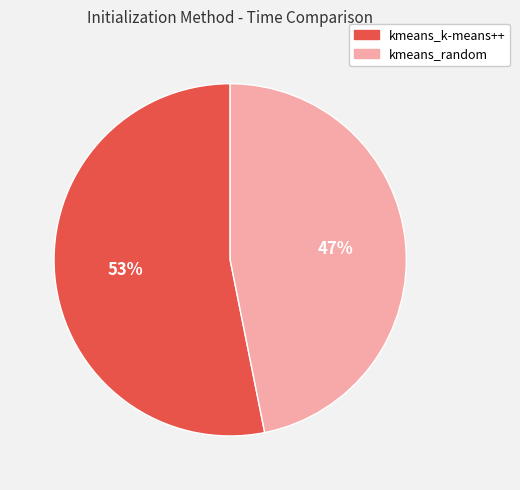

Count the number of slices in the pie.

2